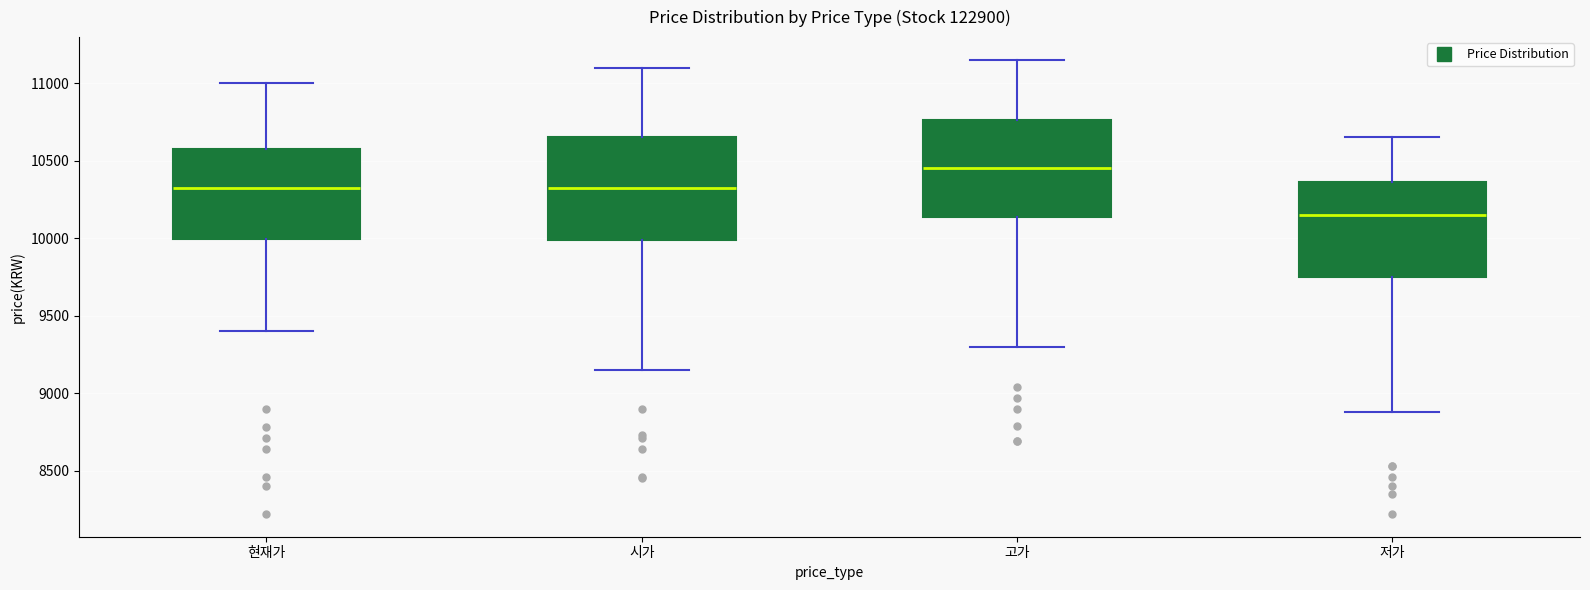

Reading left to right, transcribe this box plot: for each box, give where its median line is, the range the box spans, and where its two whiskers end, as read against the y-axis. The values are not printed on the chart, so give them approximately, as read against the axis.

현재가: median 10350, box 10000 to 10600, whiskers 9400 to 11000
시가: median 10350, box 10000 to 10650, whiskers 9150 to 11100
고가: median 10450, box 10150 to 10750, whiskers 9300 to 11150
저가: median 10150, box 9750 to 10350, whiskers 8900 to 10650